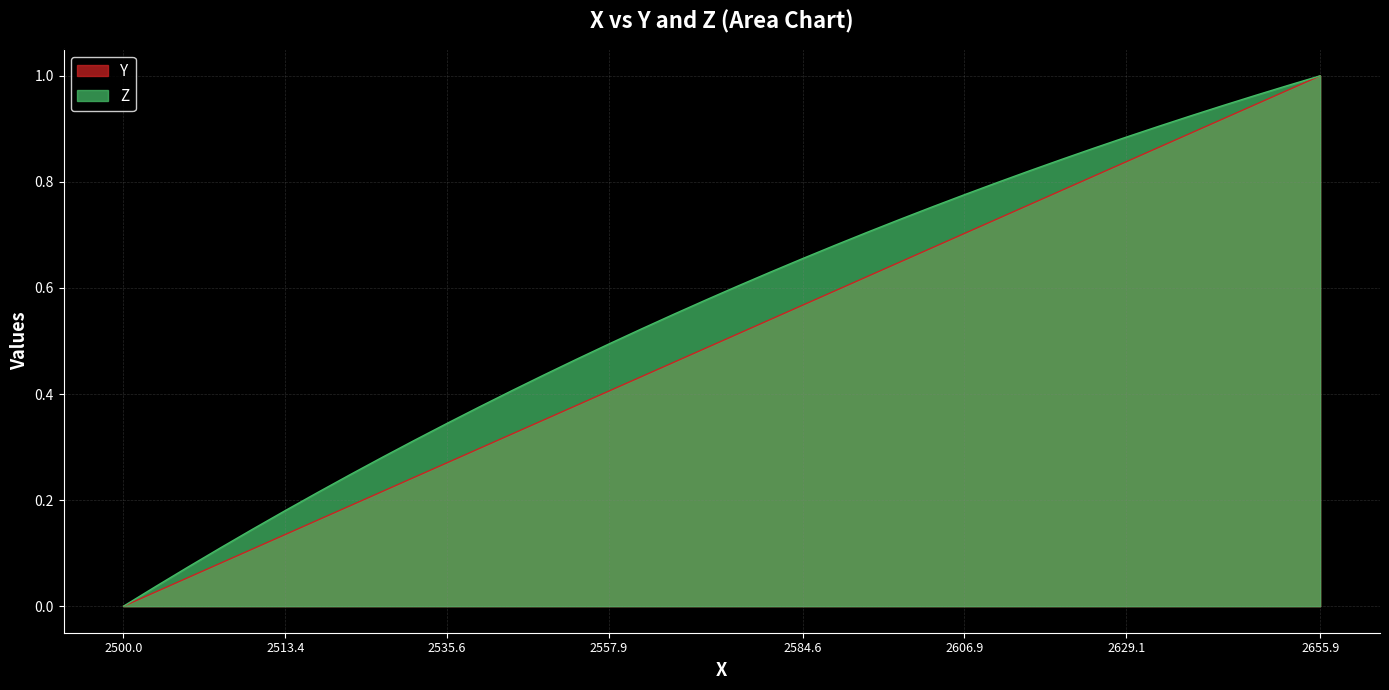

At how many categories does at least one series exceed 0?

37